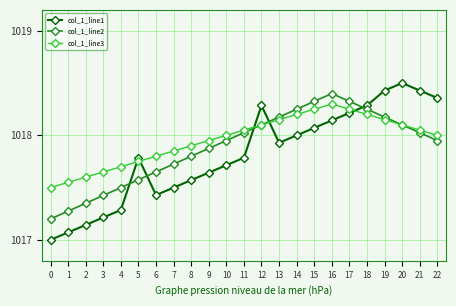

Which series has the widest spread of values?

col_1_line1